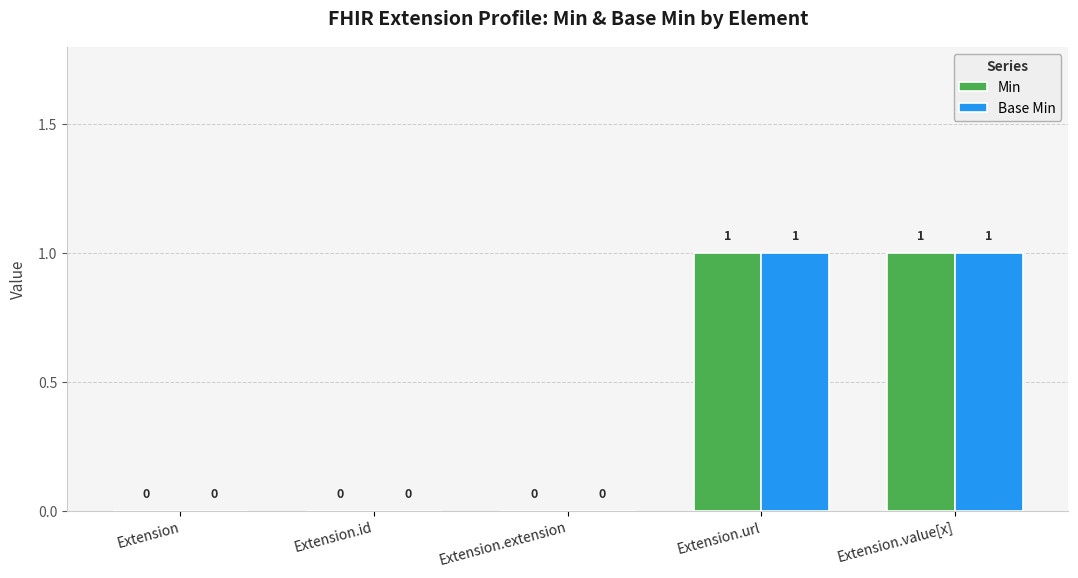

Count the number of categories in the chart.

5